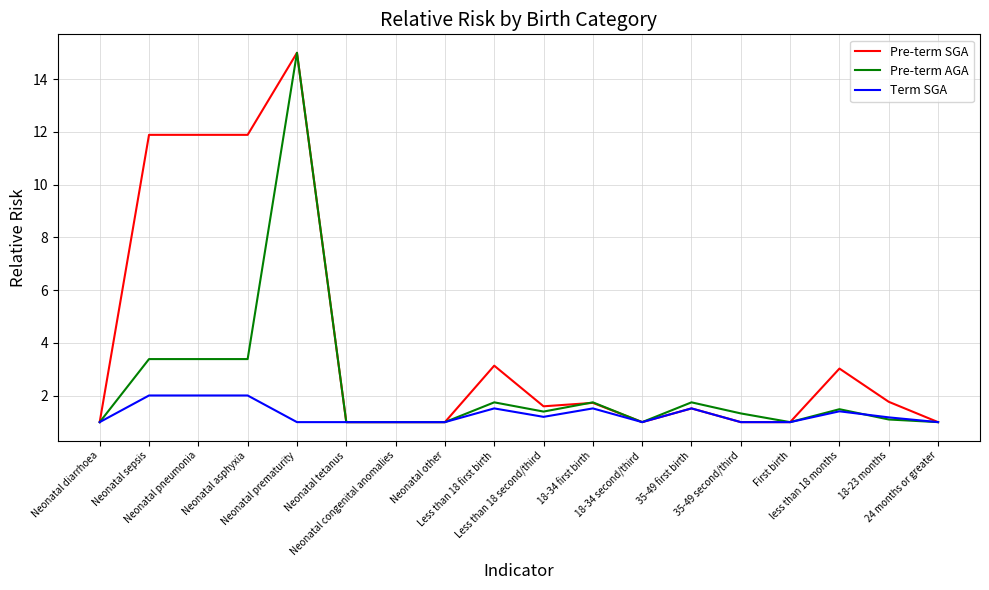

Which series has the largest total across all categories?

Pre-term SGA